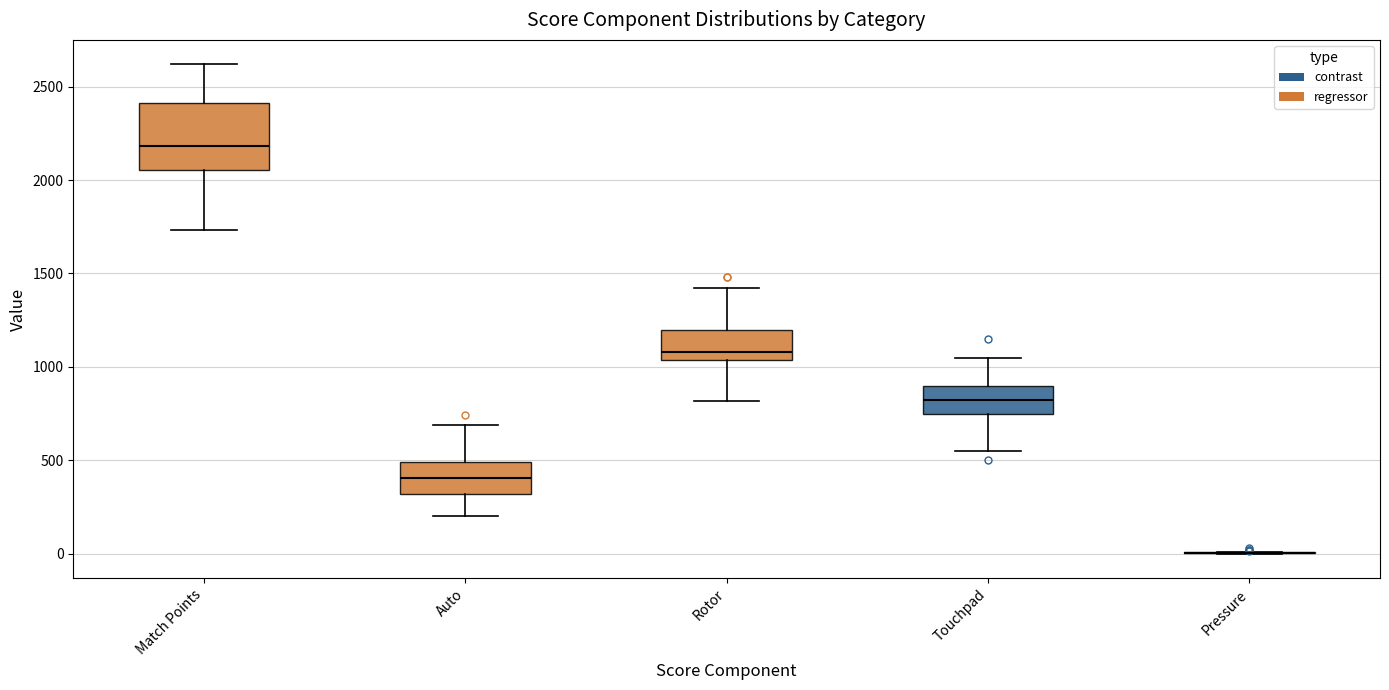

Reading left to right, read every box against the y-axis: the position of its median line, the range the box covers, and the ends of its whiskers. The values are not printed on the chart, so give them approximately, as read against the axis.

Match Points: median 2200, box 2050 to 2400, whiskers 1750 to 2600
Auto: median 400, box 300 to 500, whiskers 200 to 700
Rotor: median 1100, box 1050 to 1200, whiskers 800 to 1400
Touchpad: median 850, box 750 to 900, whiskers 550 to 1050
Pressure: box collapsed to a line at 0, whiskers 0 to 0